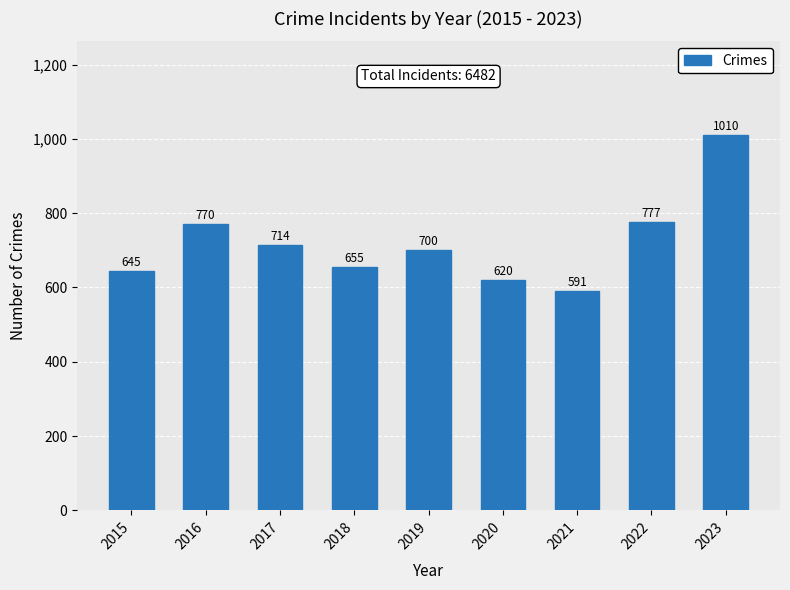

What is the change in value from 2018 to 2021?

-64